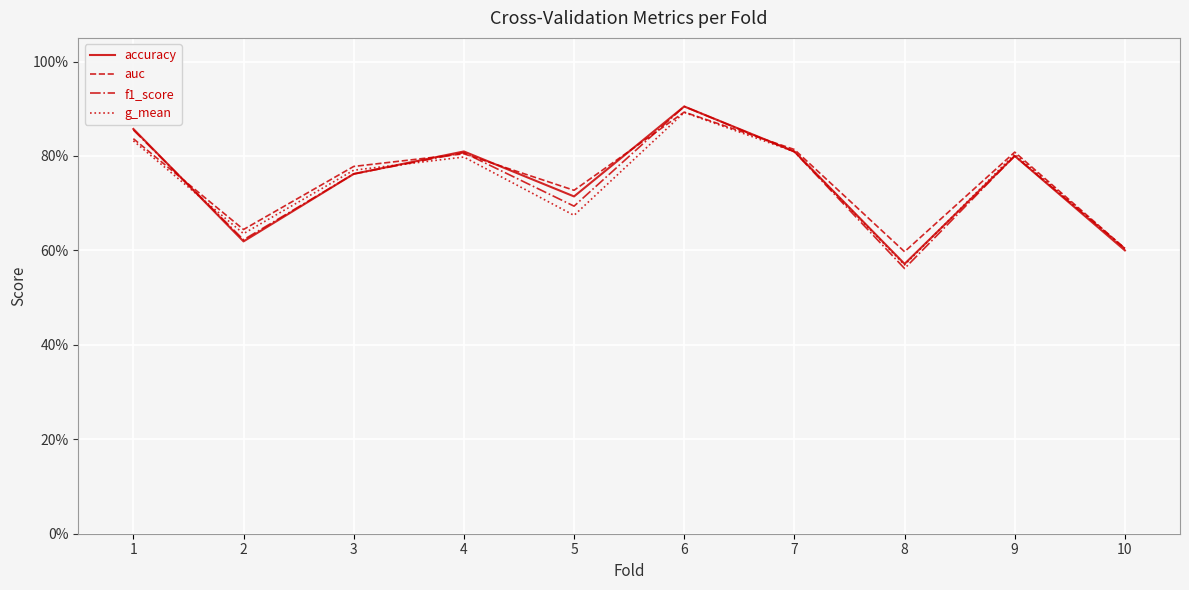

What are all the series names shown in the legend?

accuracy, auc, f1_score, g_mean